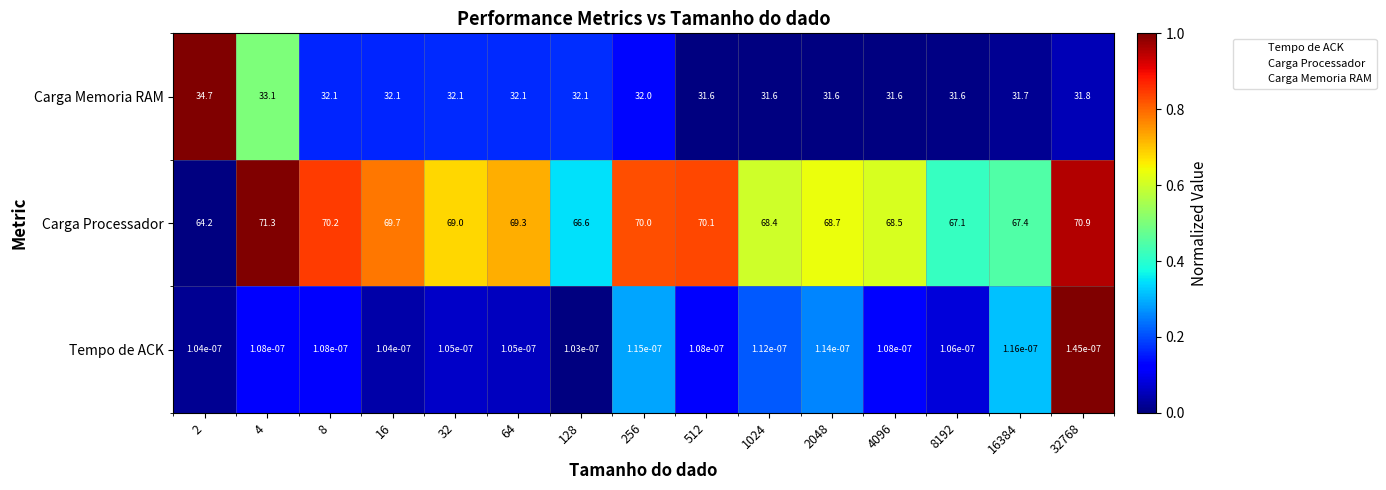

Which series has the largest total across all categories?

Carga Processador